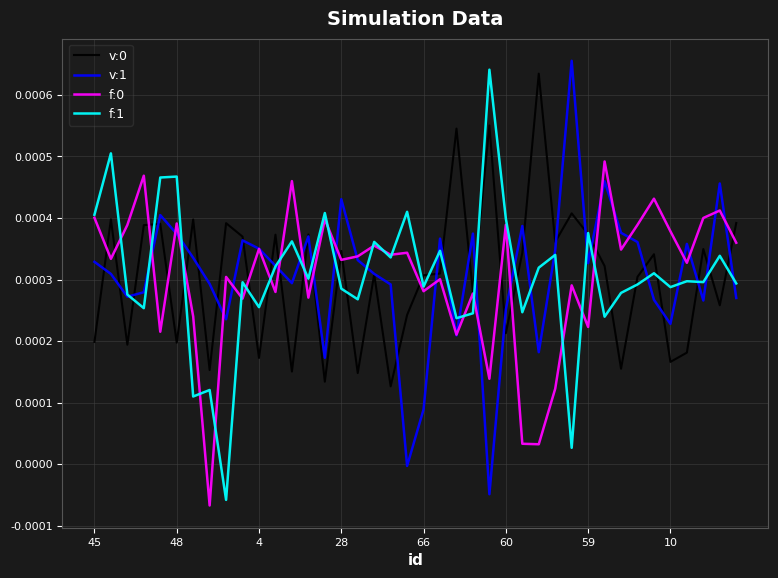

Does the chart display data point markers on the line(s)?

No